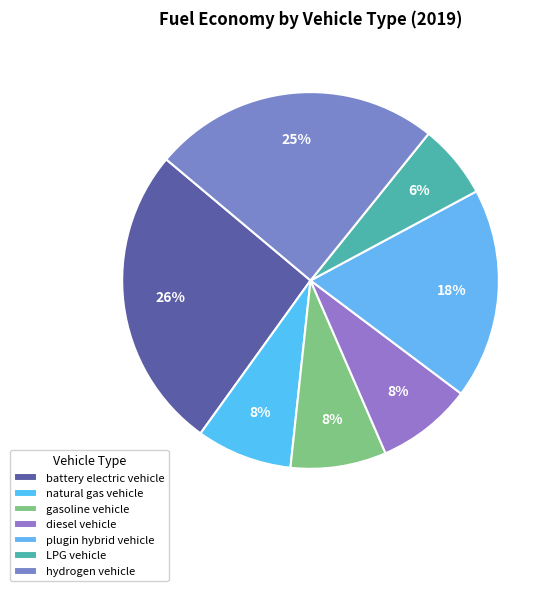

Does battery electric vehicle represent more than half of the total?

No